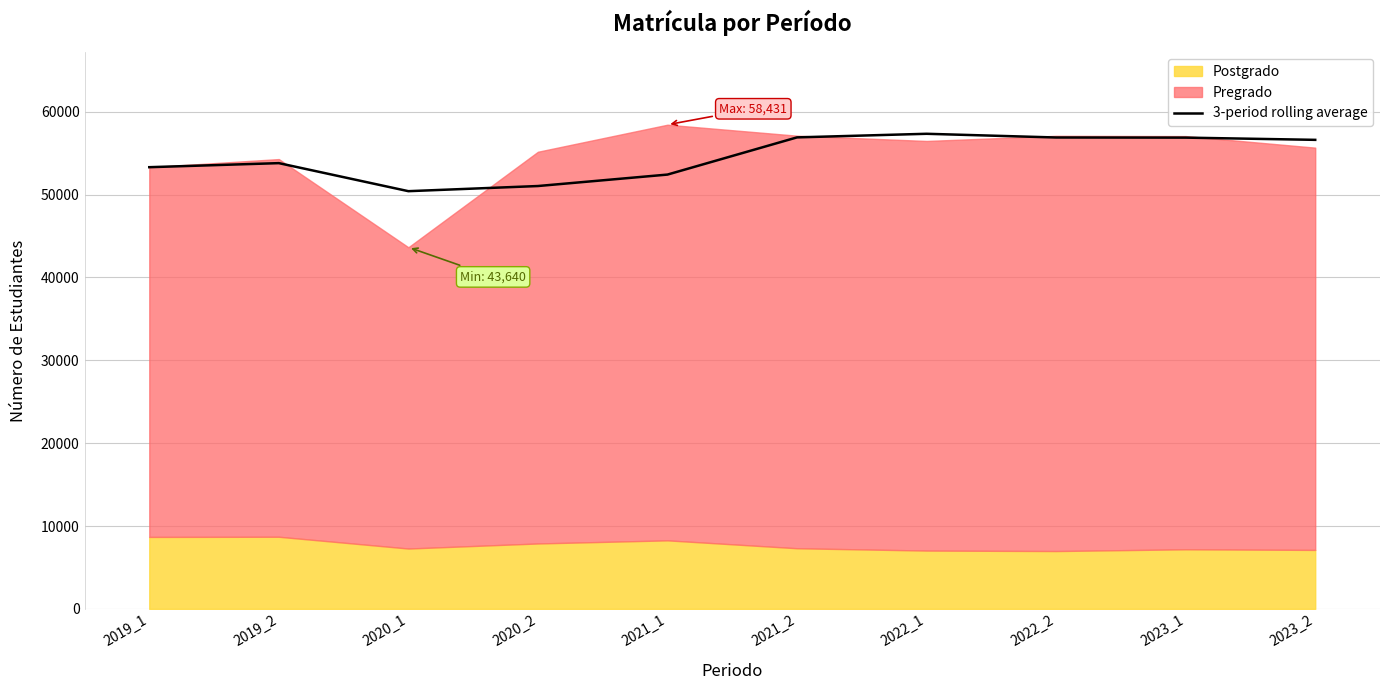

Where is the first local minimum?

2020_1